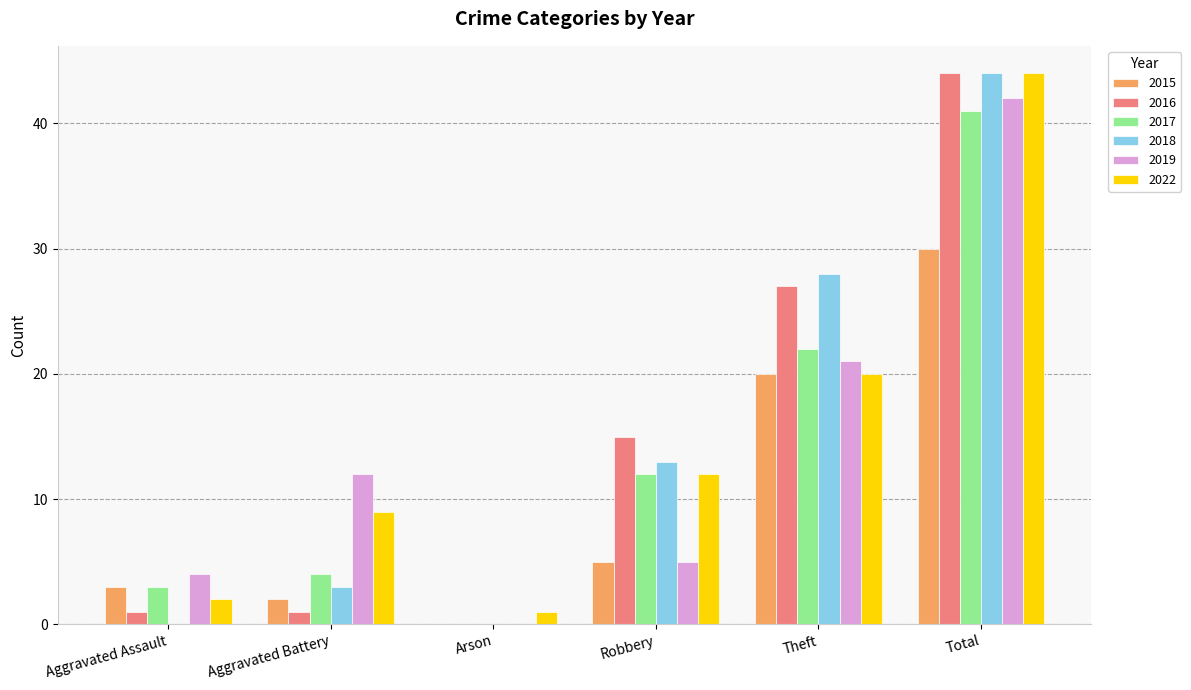

Which category has the highest value across all series?

Total